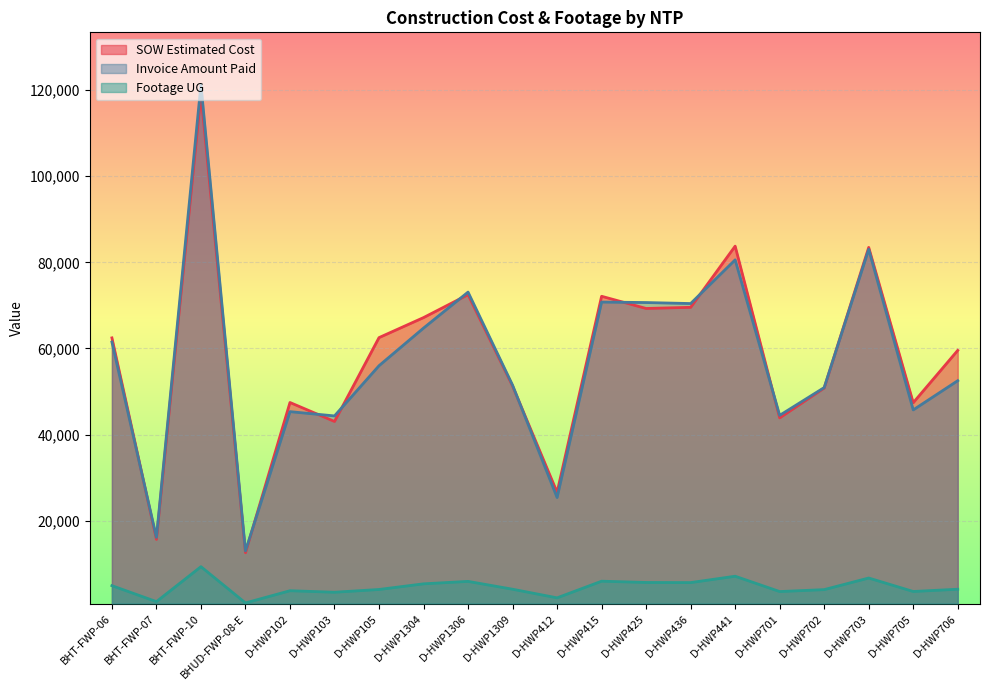

Where is Footage UG nearest to the value 5147?

BHT-FWP-06